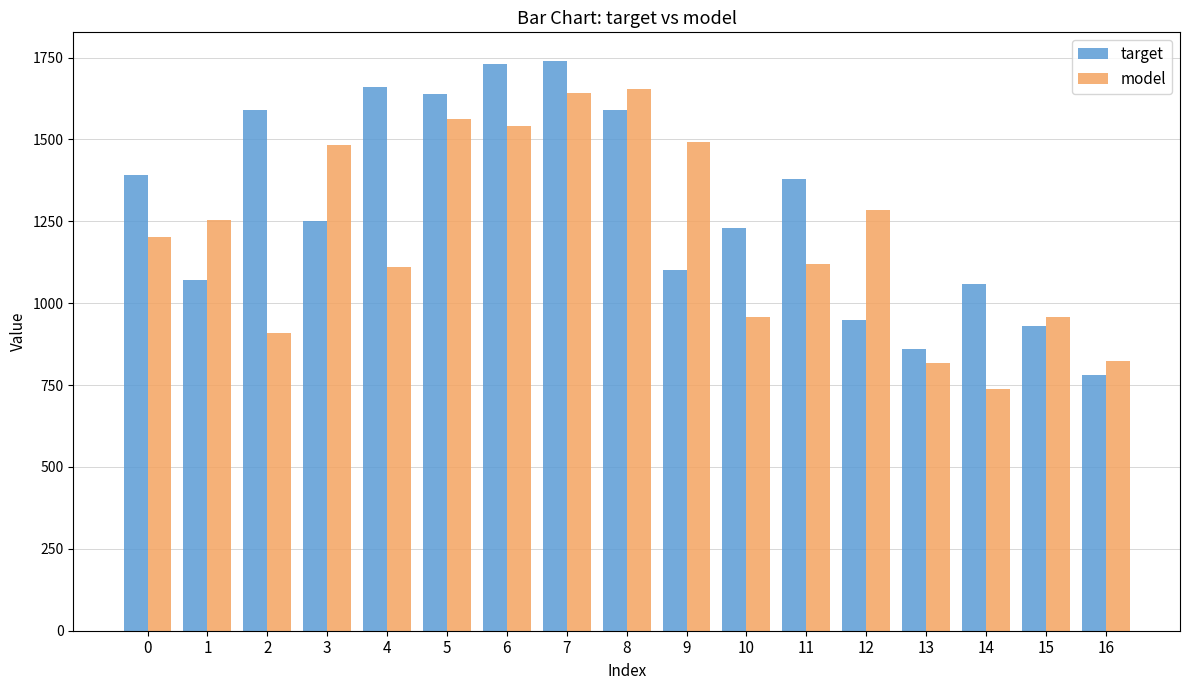

What is the sum of the target values at 16 and 8?

2370.0